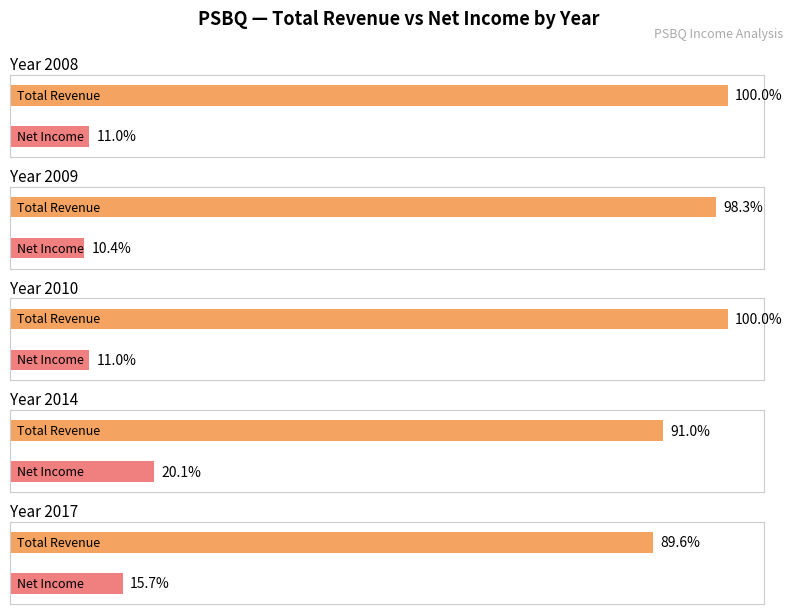

Is it true that Operating Income or Loss equals 10530 at 2017?

False